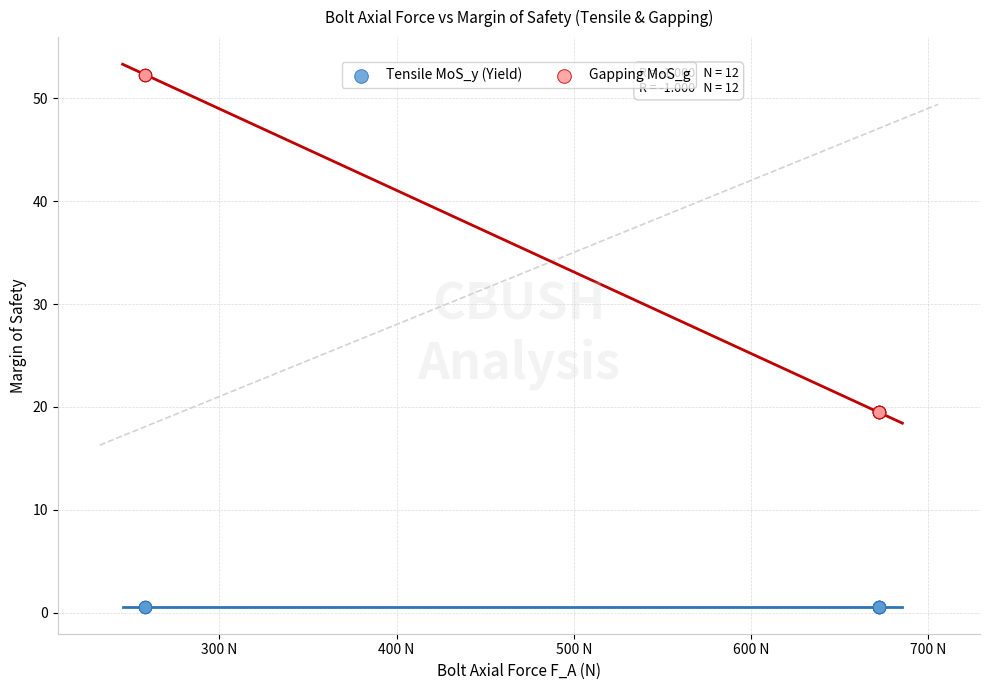

What are all the series names shown in the legend?

Tensile MoS_y (Yield), Gapping MoS_g